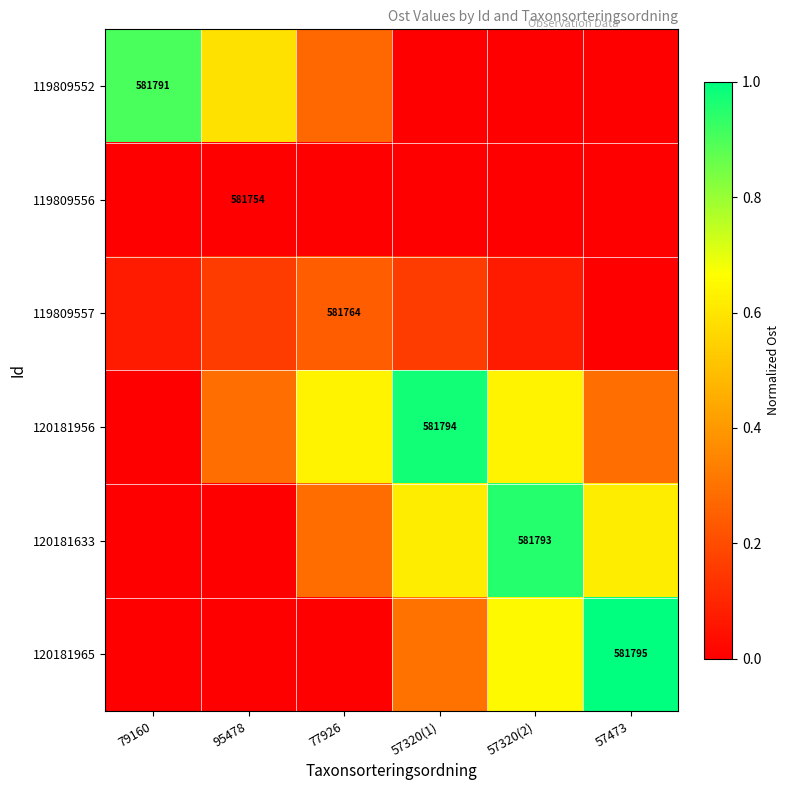

At which category is the sum across all series the highest?

57320(2)